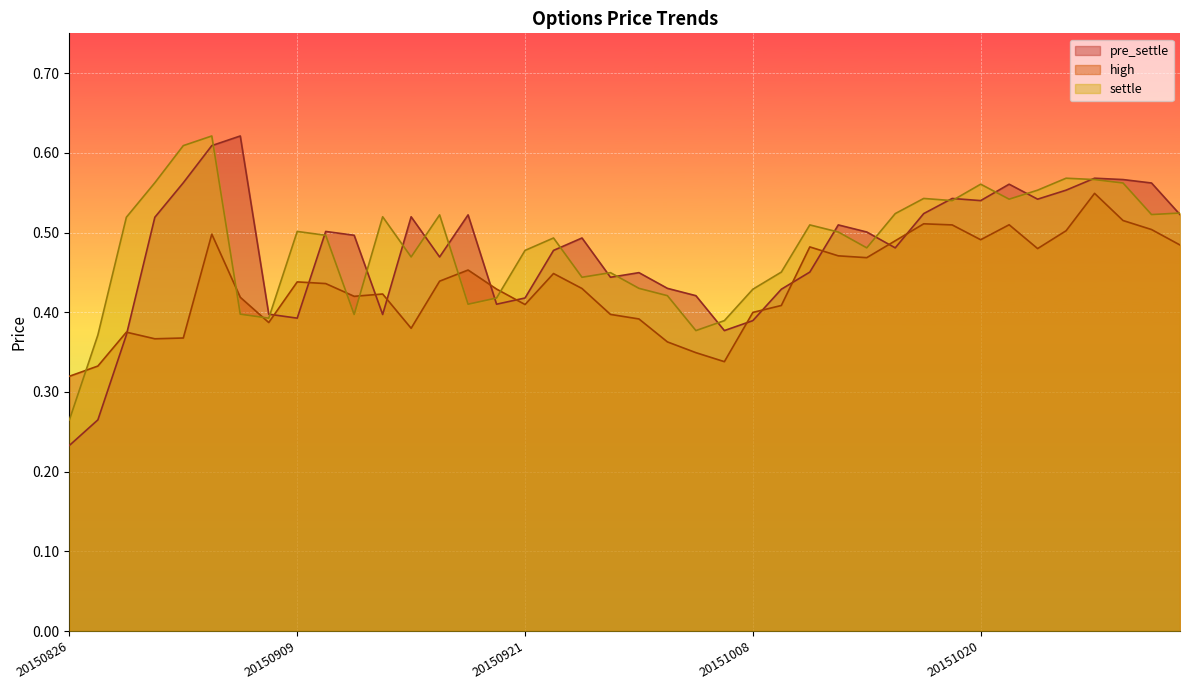

What value does the high series have at 20150831?

0.4